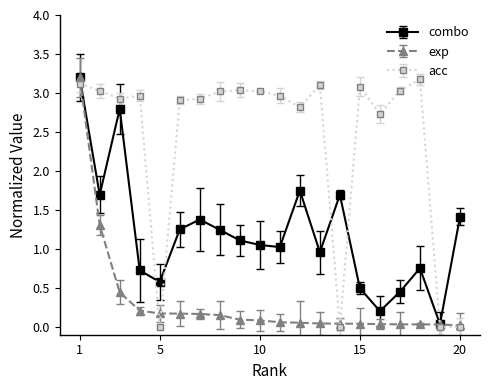

True or false: combo has more than 1 interior local peaks.

True